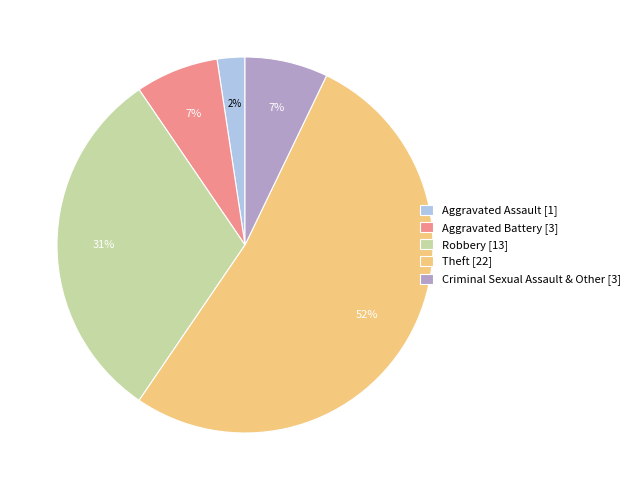

Combined, do Theft and Aggravated Assault account for over 50%?

Yes